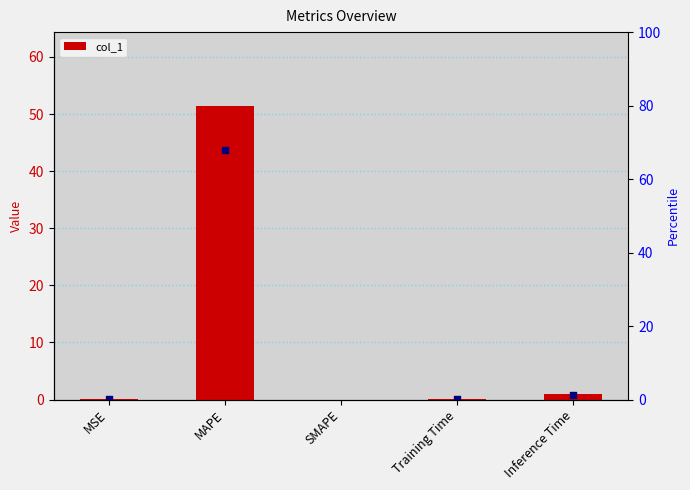

Which has a higher value, MSE or Inference Time?

Inference Time